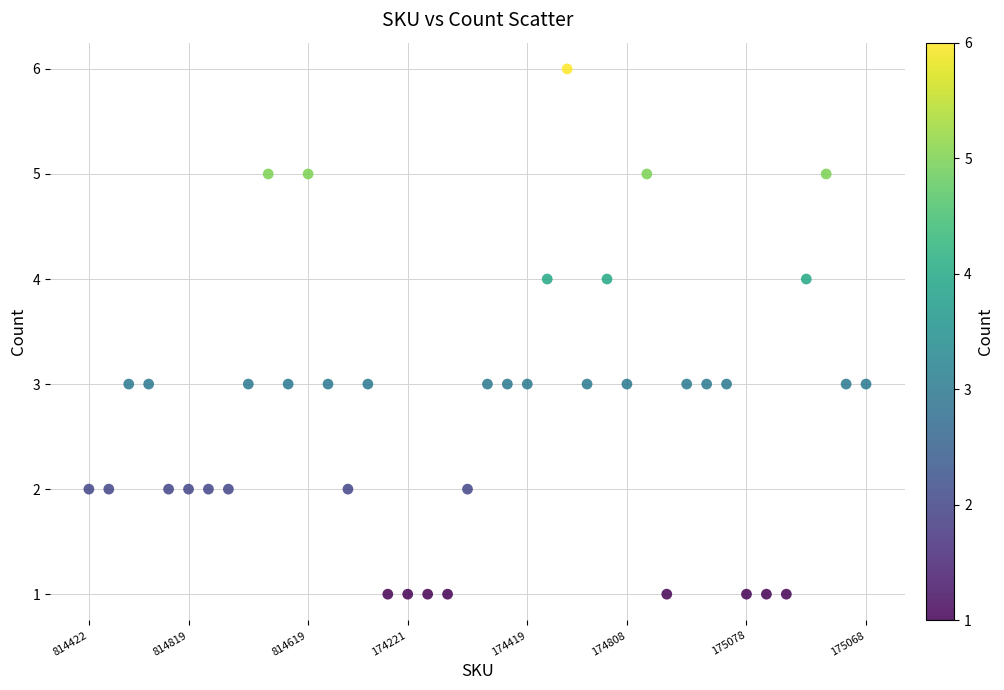

What is the range of Y values (max minus min)?

5